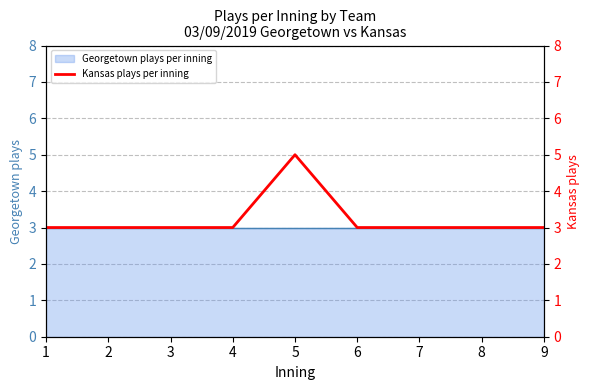

Reading left to right, list all the values displayed in this chart.

1=3	2=3	3=3	4=3	5=5	6=3	7=3	8=3	9=3